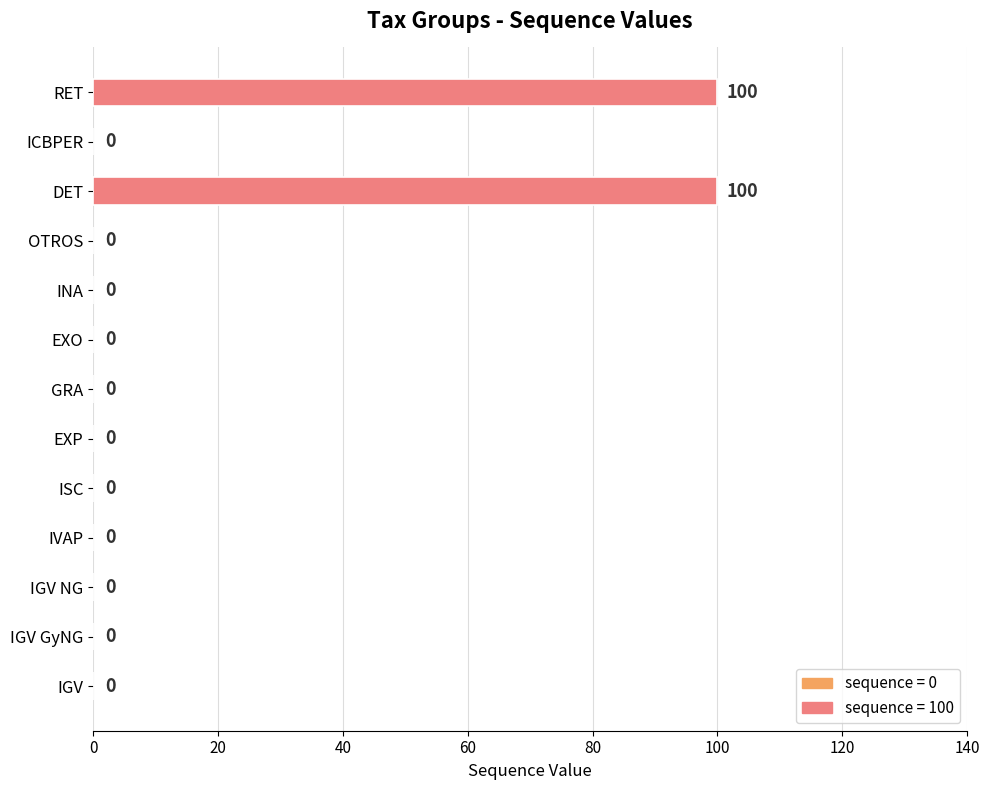

What is the average value?

15